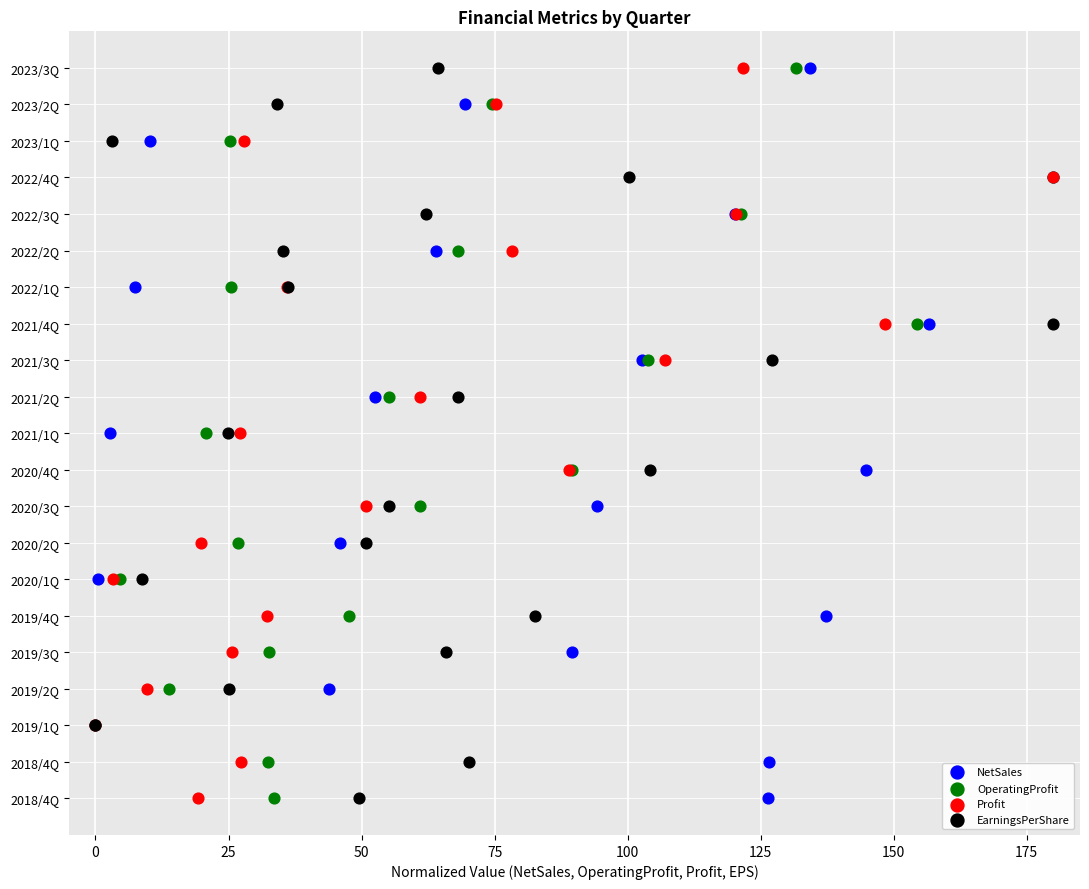

What are all the series names shown in the legend?

NetSales, OperatingProfit, Profit, EarningsPerShare